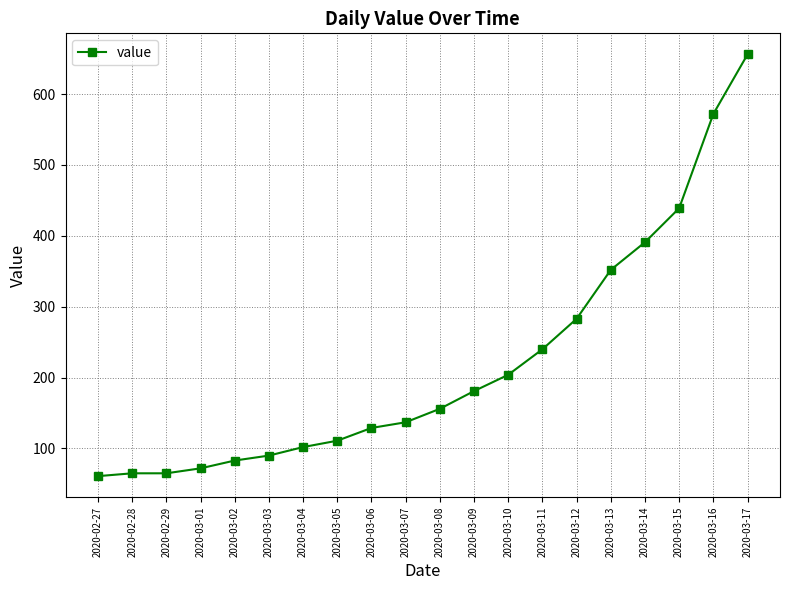

Between 2020-03-04 and 2020-03-09, which is larger?

2020-03-09